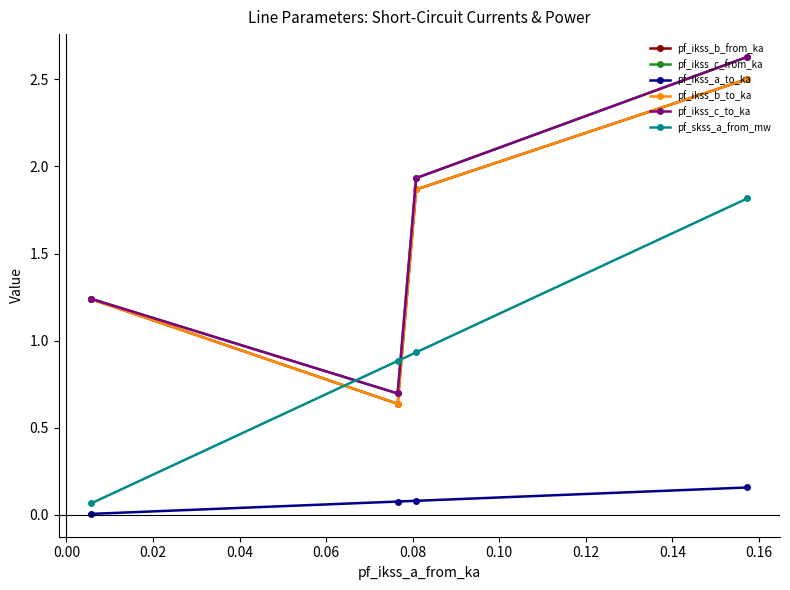

What are all the series names shown in the legend?

pf_ikss_b_from_ka, pf_ikss_c_from_ka, pf_ikss_a_to_ka, pf_ikss_b_to_ka, pf_ikss_c_to_ka, pf_skss_a_from_mw